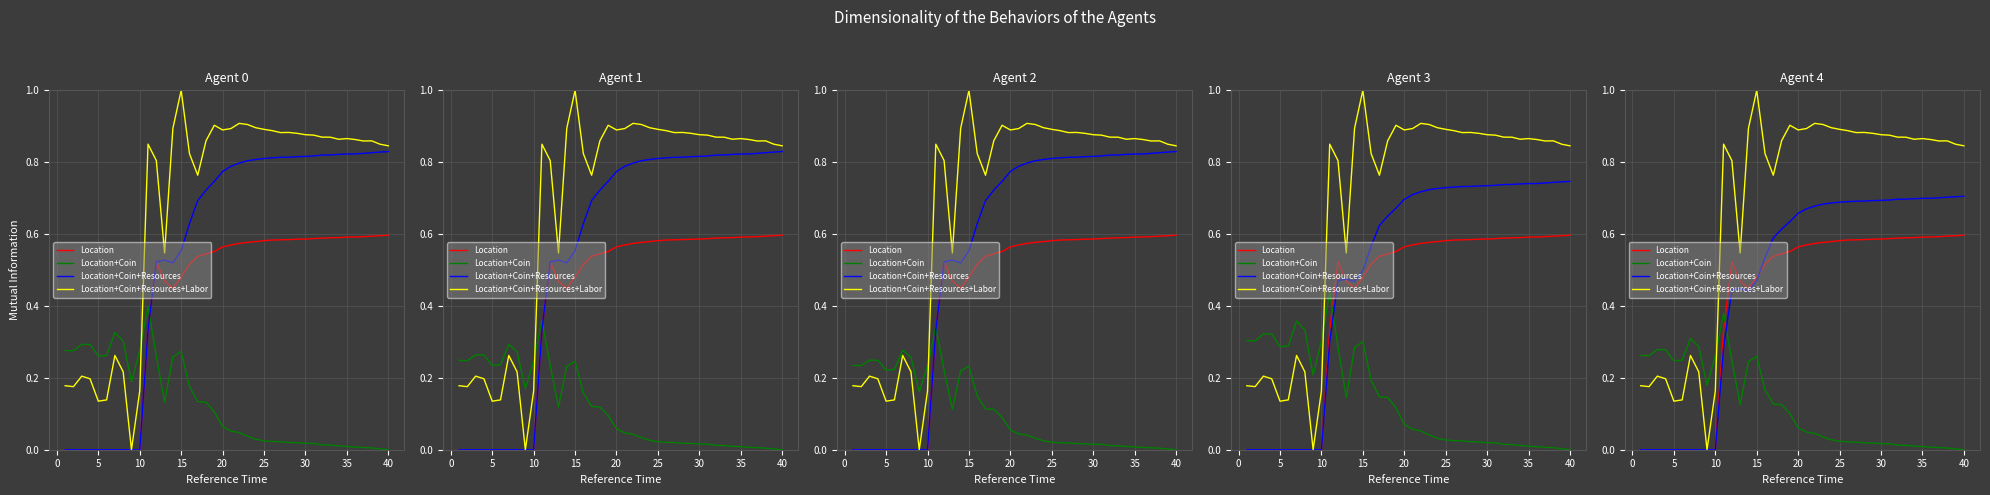

How many times do Location and Location+Coin cross each other?

1